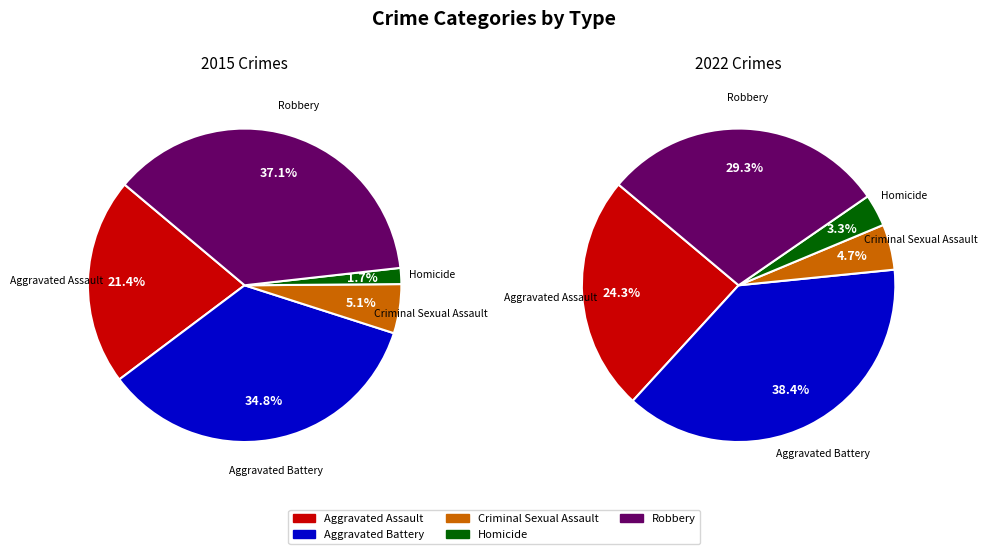

Which category has the smallest portion of the pie?

Homicide